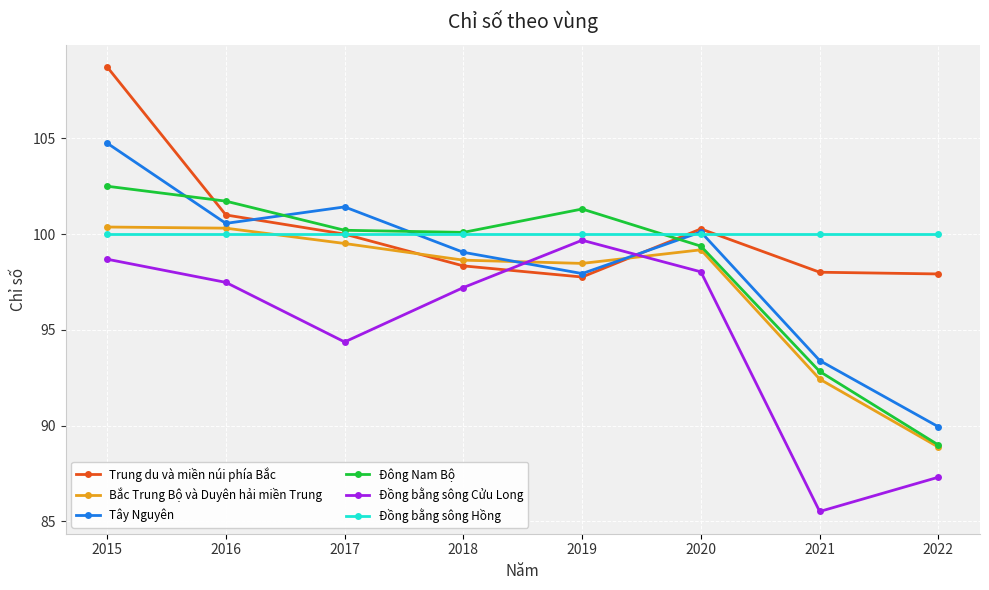

True or false: Đồng bằng sông Cửu Long has a value of 176.3 at 2020.

False